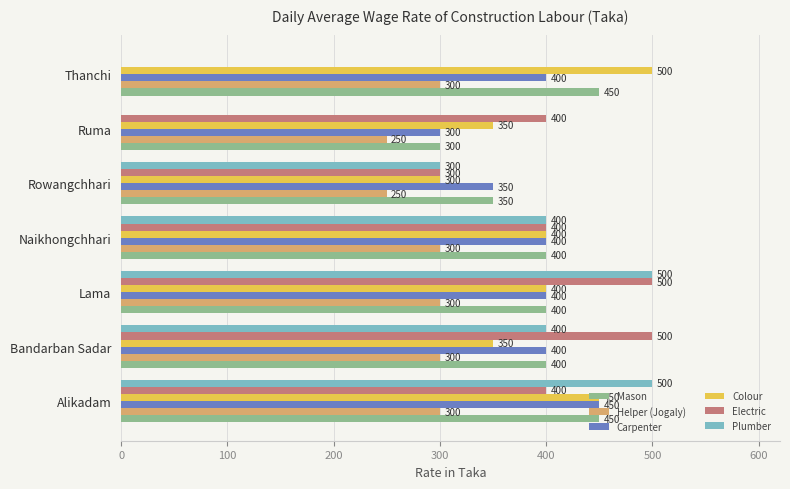

What is the average value of the Colour series?

393